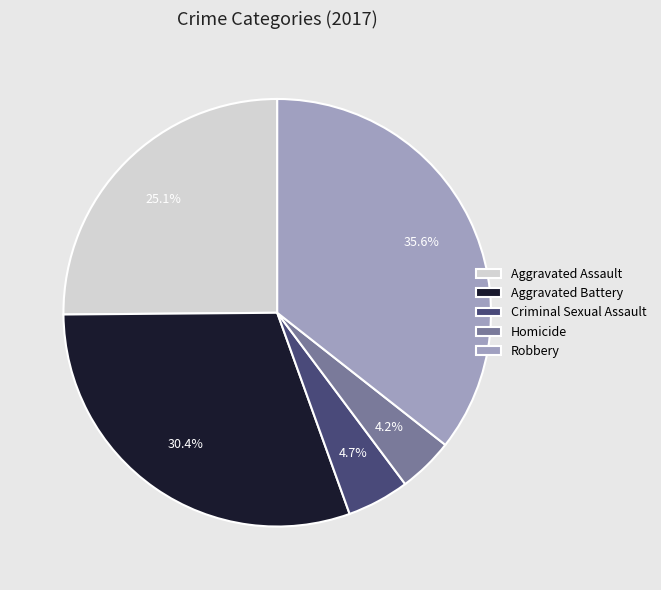

What percentage is NOT represented by Homicide?

95.8%